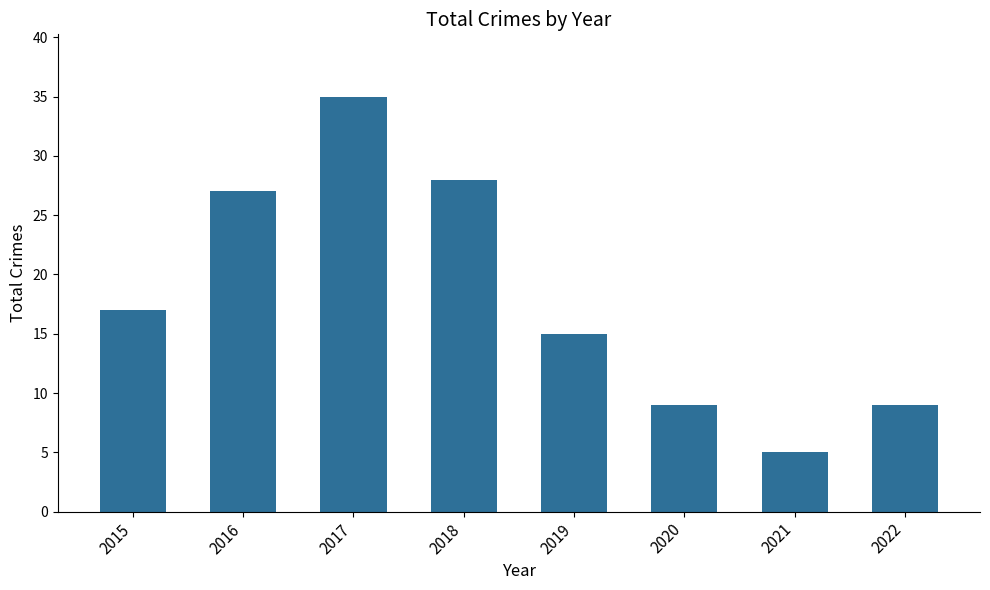

Reading right to left, transcribe all the data shown in this chart.

9	5	9	15	28	35	27	17